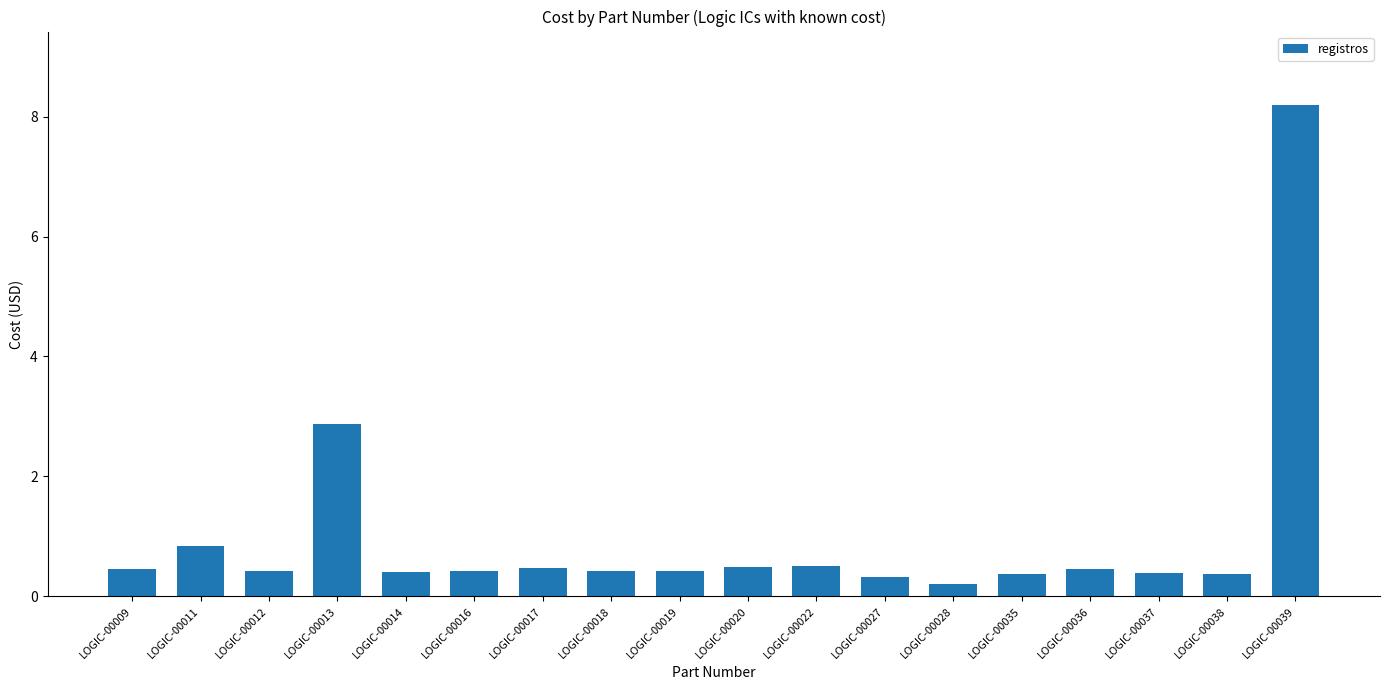

How many bars are there in total?

18